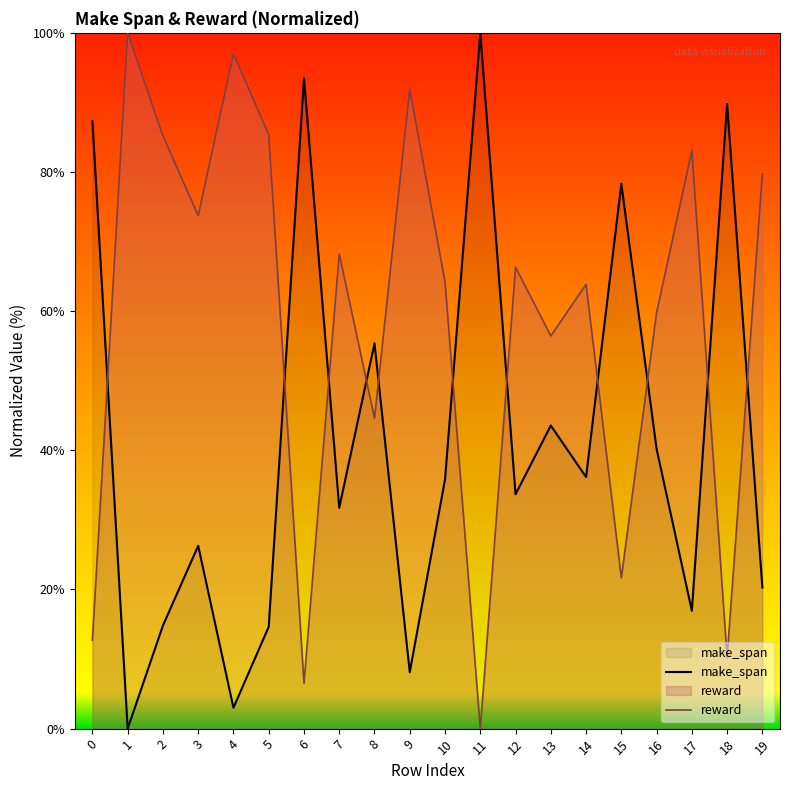

Where does the reward series first go above 66?

1